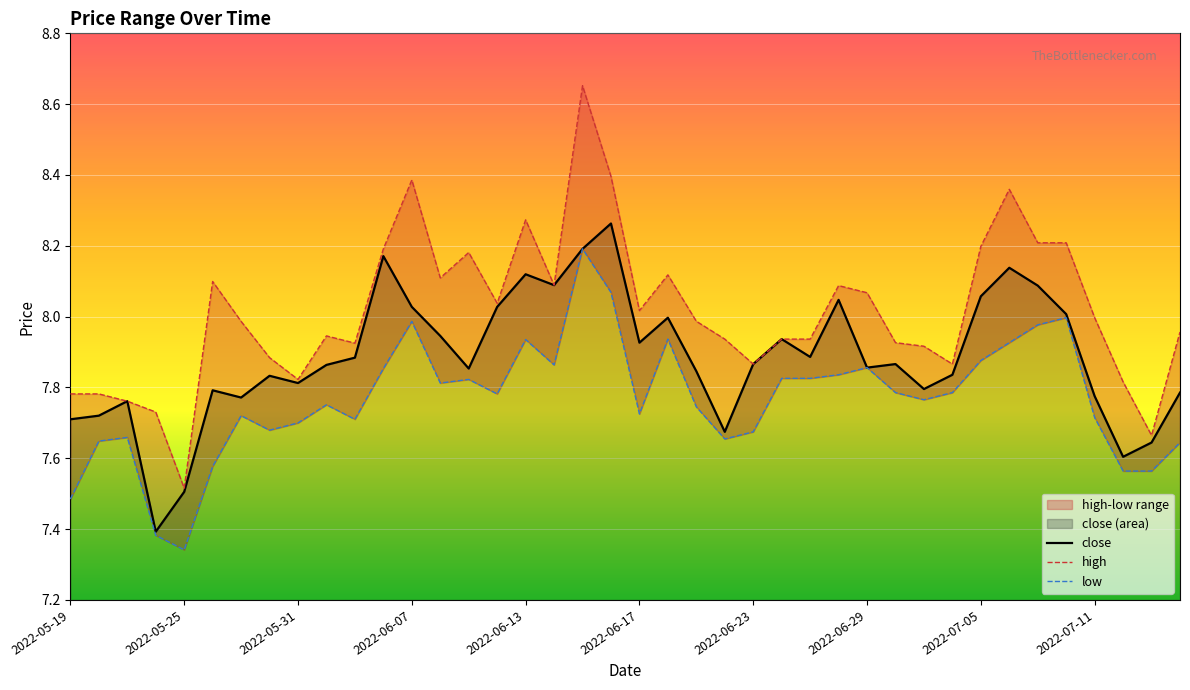

True or false: close has more than 2 interior local peaks.

True